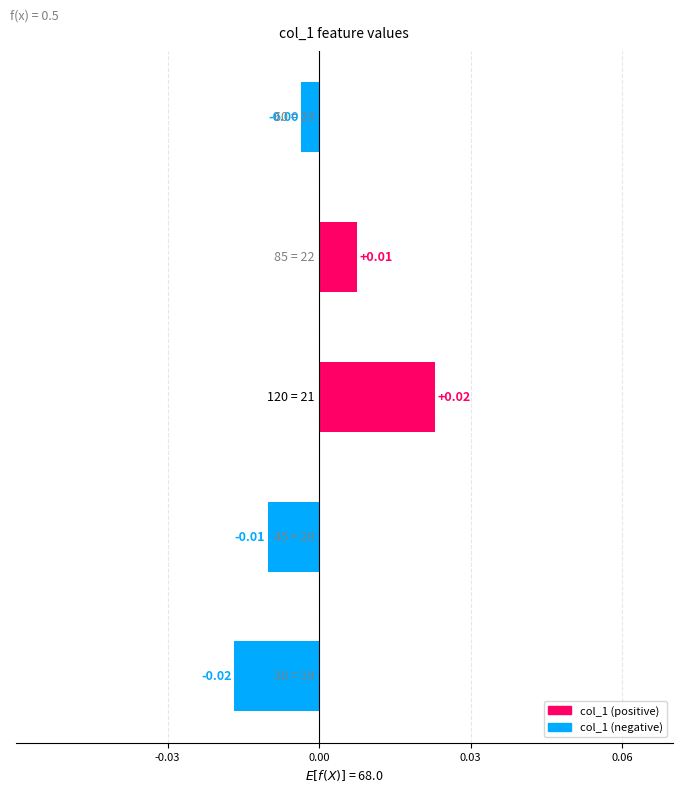

Does the chart contain any negative values?

Yes